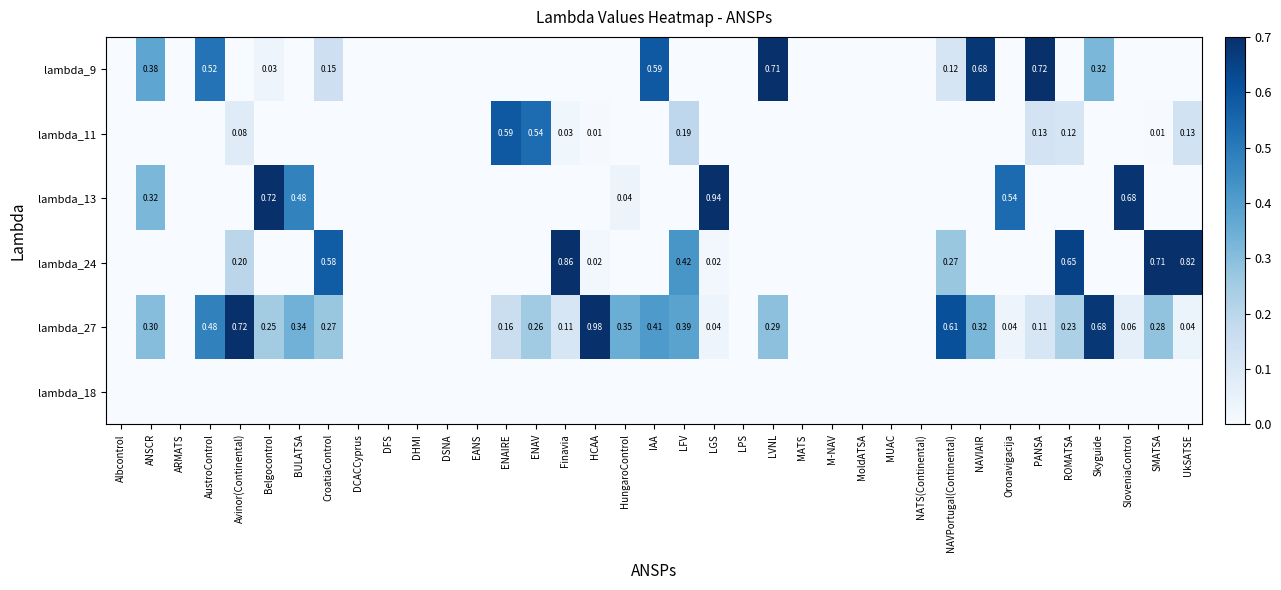

True or false: lambda_13 has a value of 0.5 at BULATSA.

True